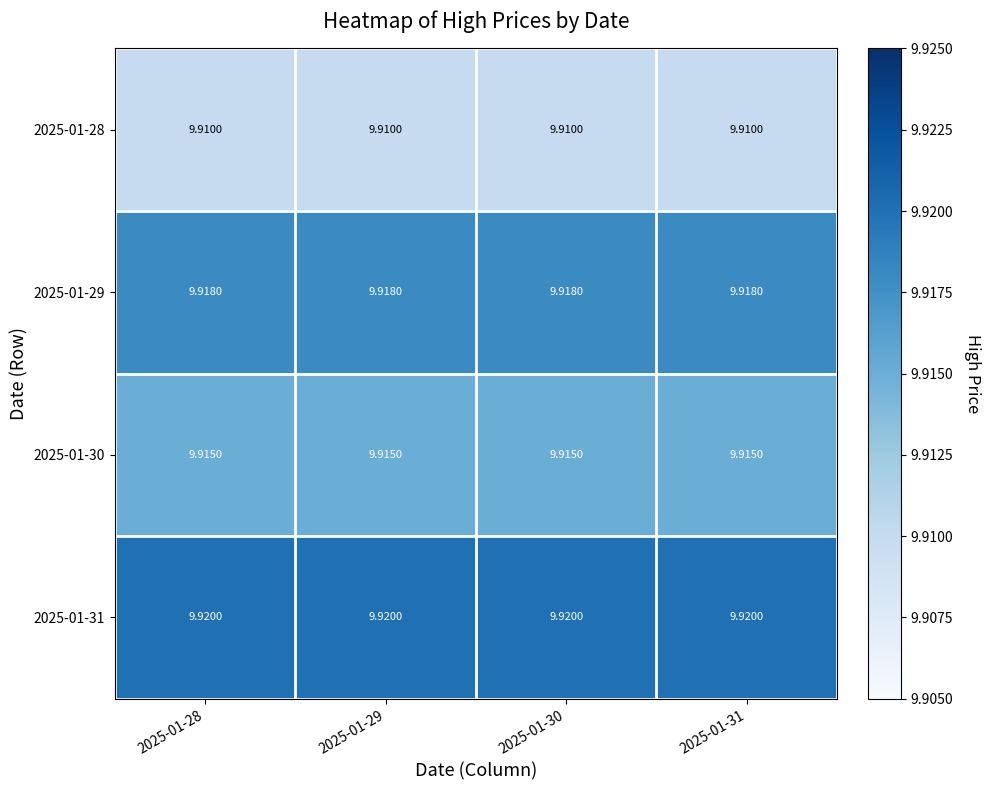

Is the value of 2025-01-31 at 2025-01-28 greater than the value of 2025-01-29 at 2025-01-28?

Yes